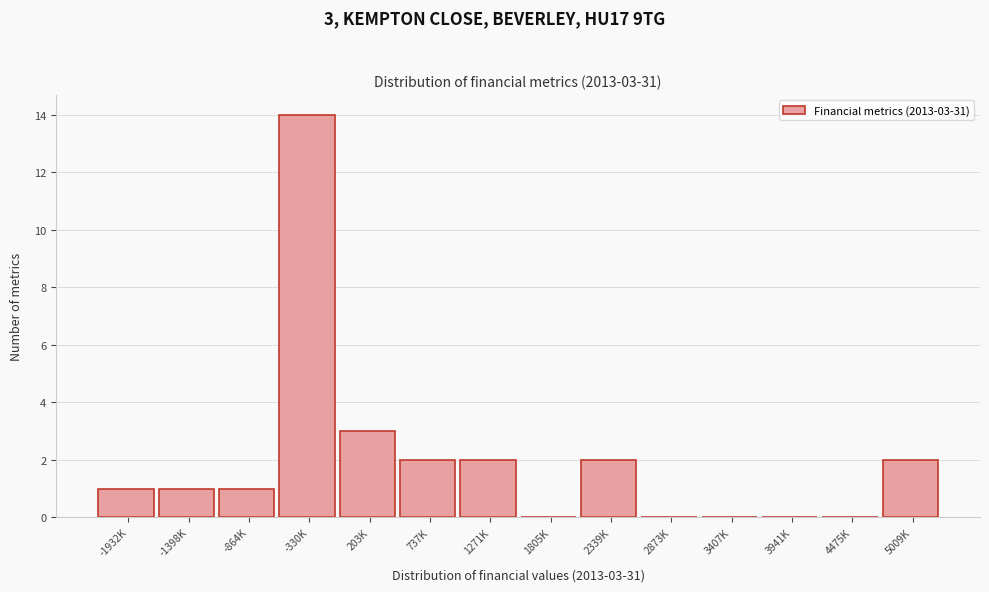

Reading left to right, what are all the values shown in this chart?

-1932K=1	-1398K=1	-864K=1	-330K=14	203K=3	737K=2	1271K=2	1805K=0	2339K=2	2873K=0	3407K=0	3941K=0	4475K=0	5009K=2